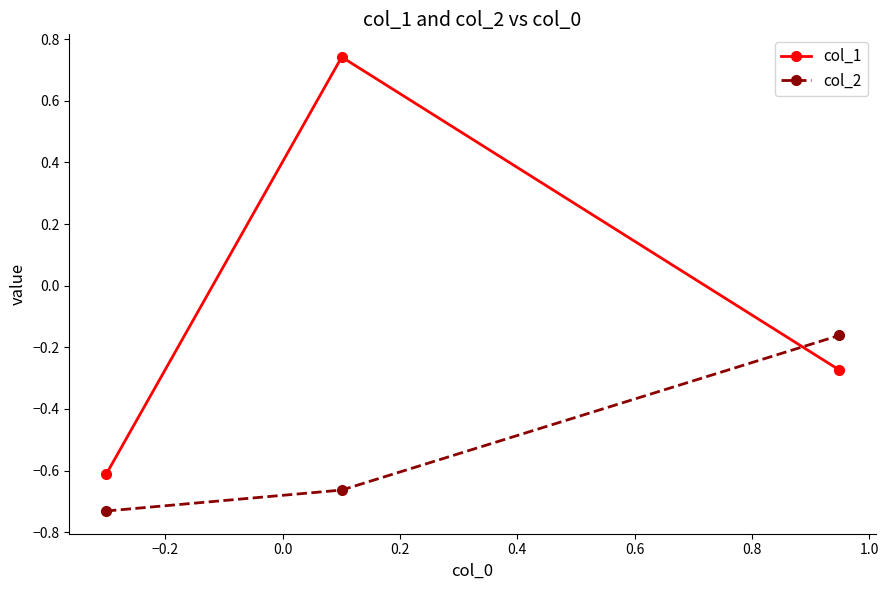

Which series has the largest total across all categories?

col_1